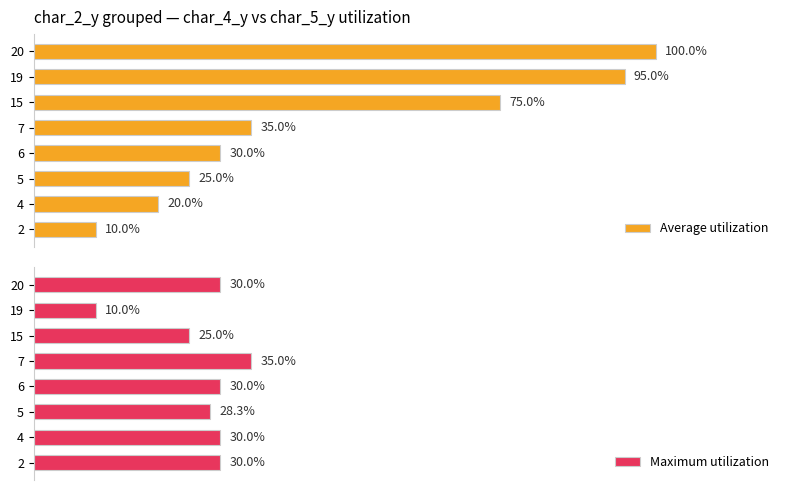

Rank the categories by Average utilization value from highest to lowest.

20, 19, 15, 7, 6, 5, 4, 2